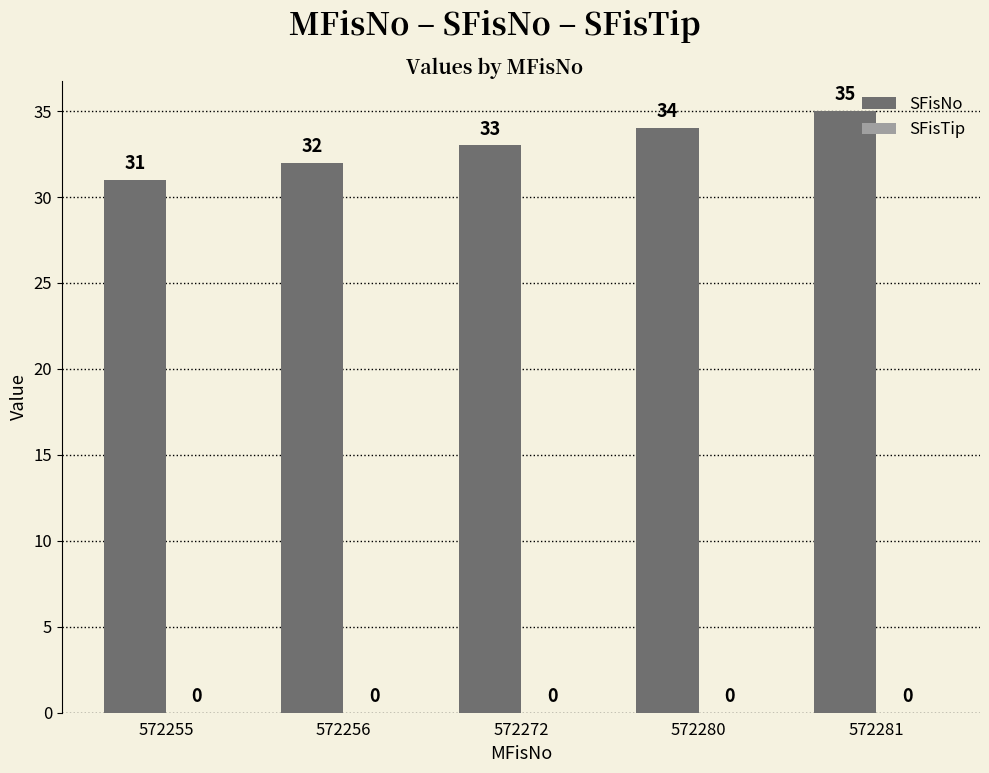

Where is the data nearest to the value 33?

572272